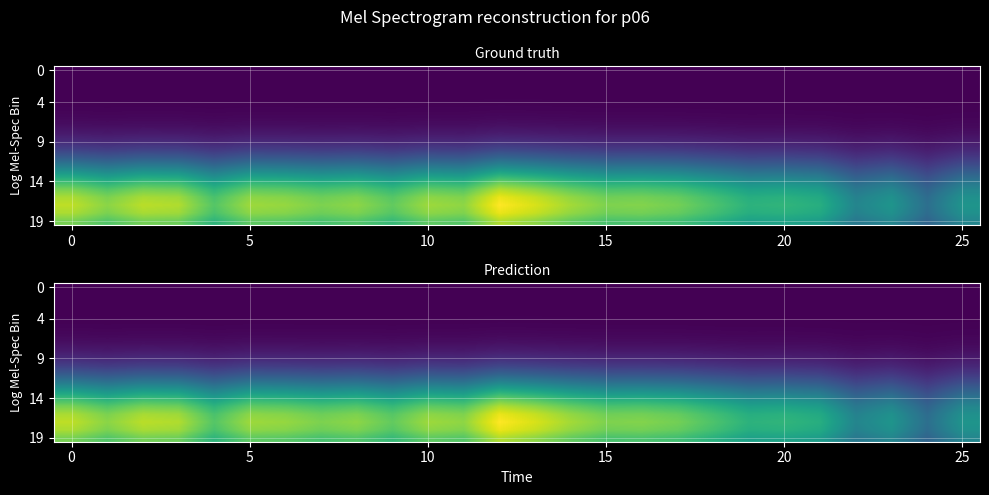

What is the total value across all series at 18?

9.4